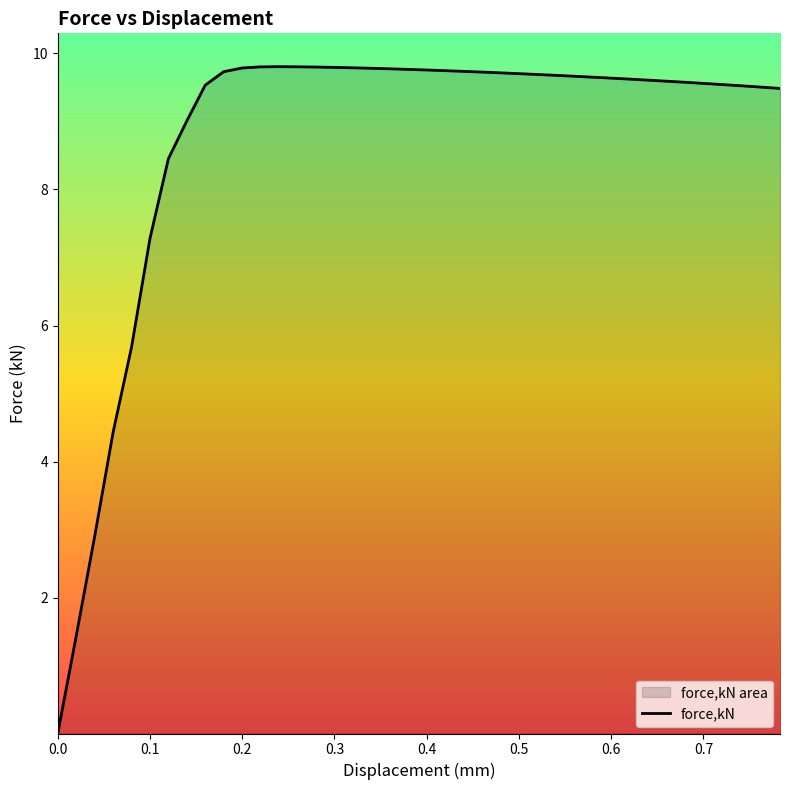

What is the difference between the maximum and minimum values?

9.8